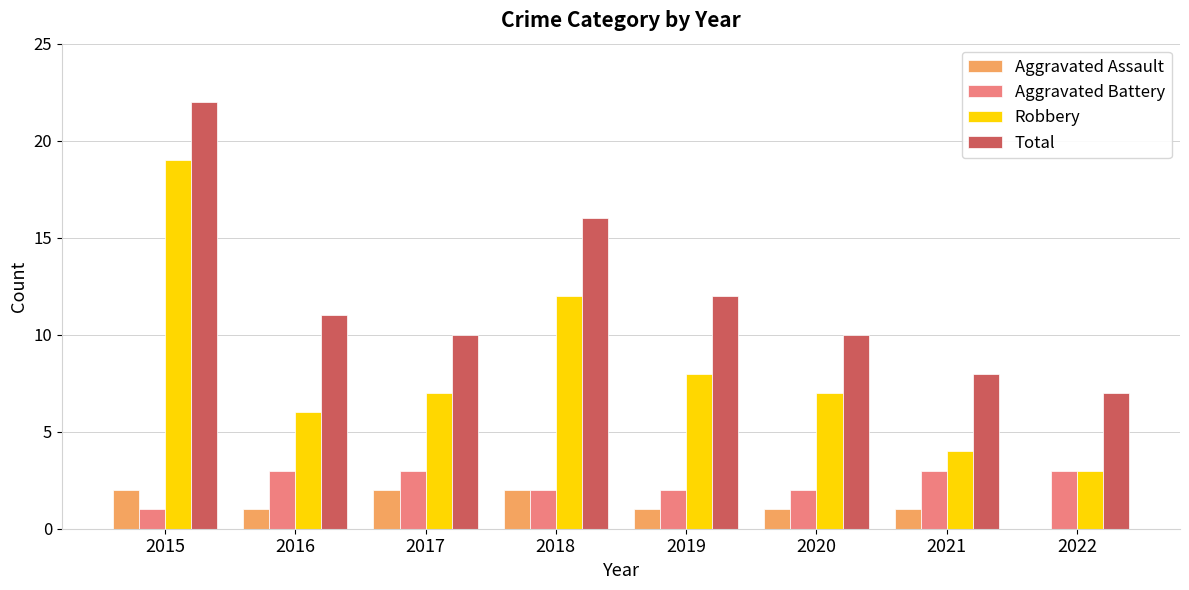

List the series in order of their peak value, highest first.

Total, Robbery, Aggravated Battery, Aggravated Assault